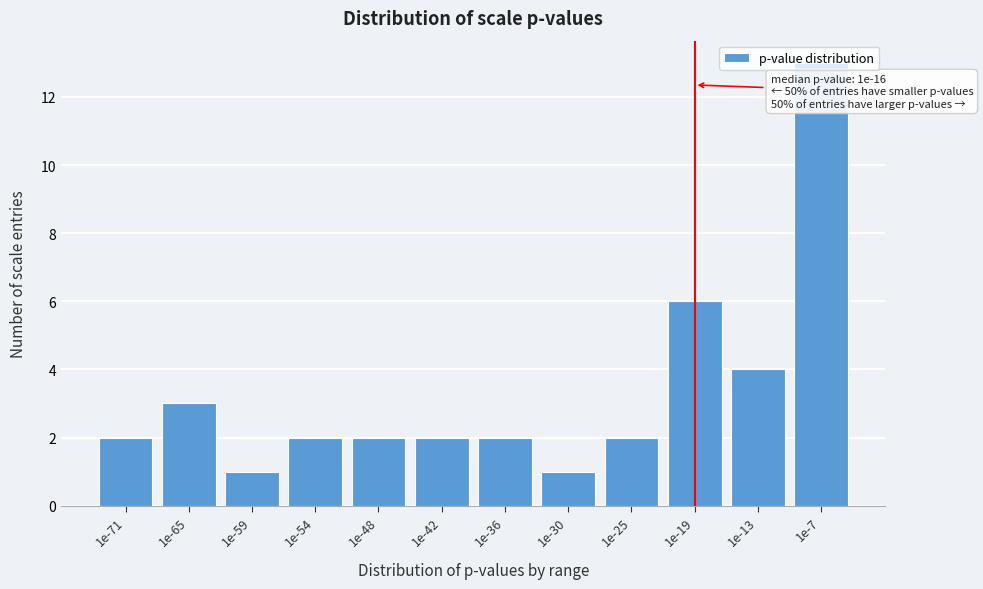

What is the change in value from 1e-48 to 1e-7?

+11